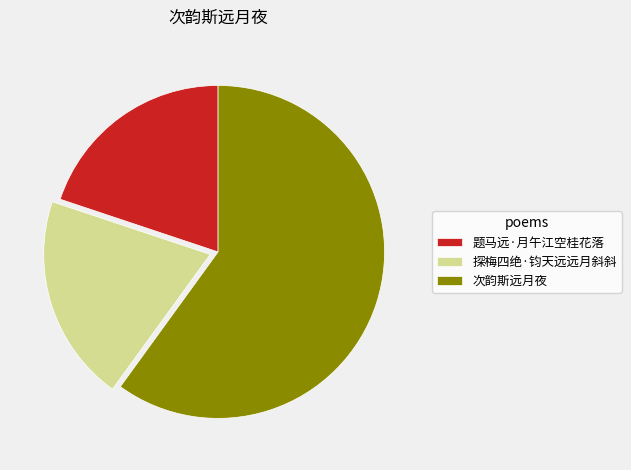

What is the largest slice in the pie chart?

次韵斯远月夜